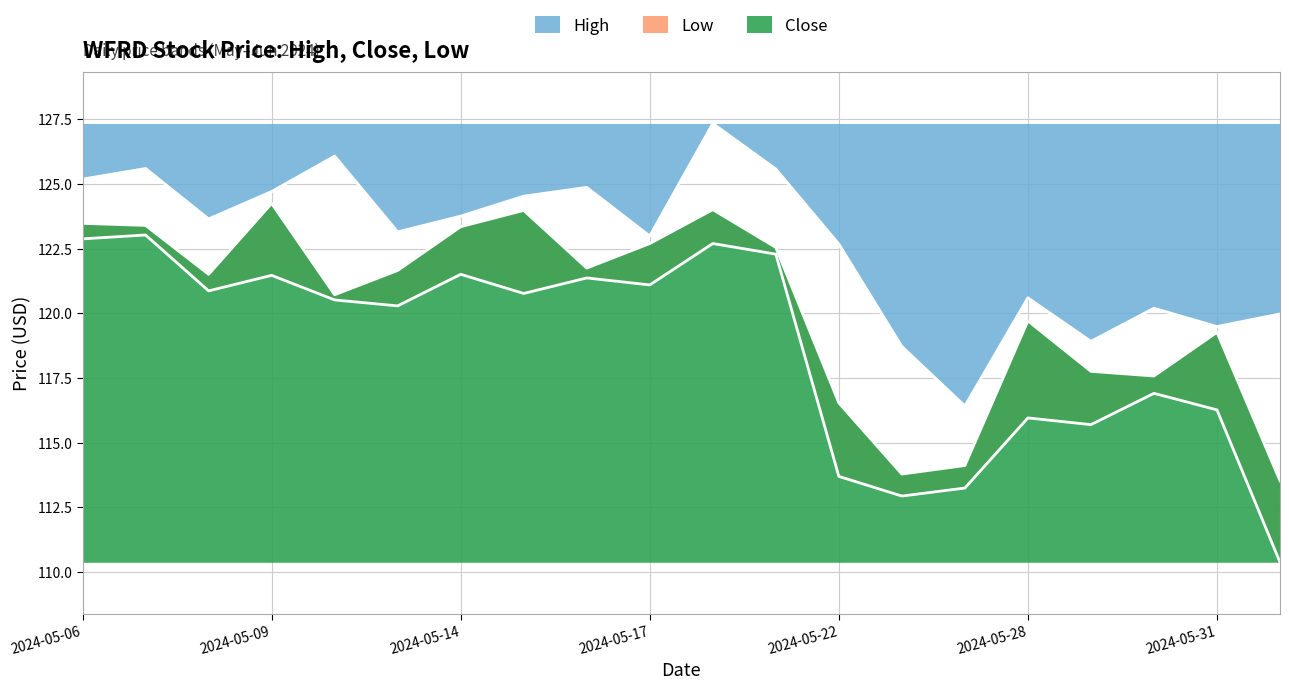

True or false: Close has a value of 124.2 at 2024-05-09.

True